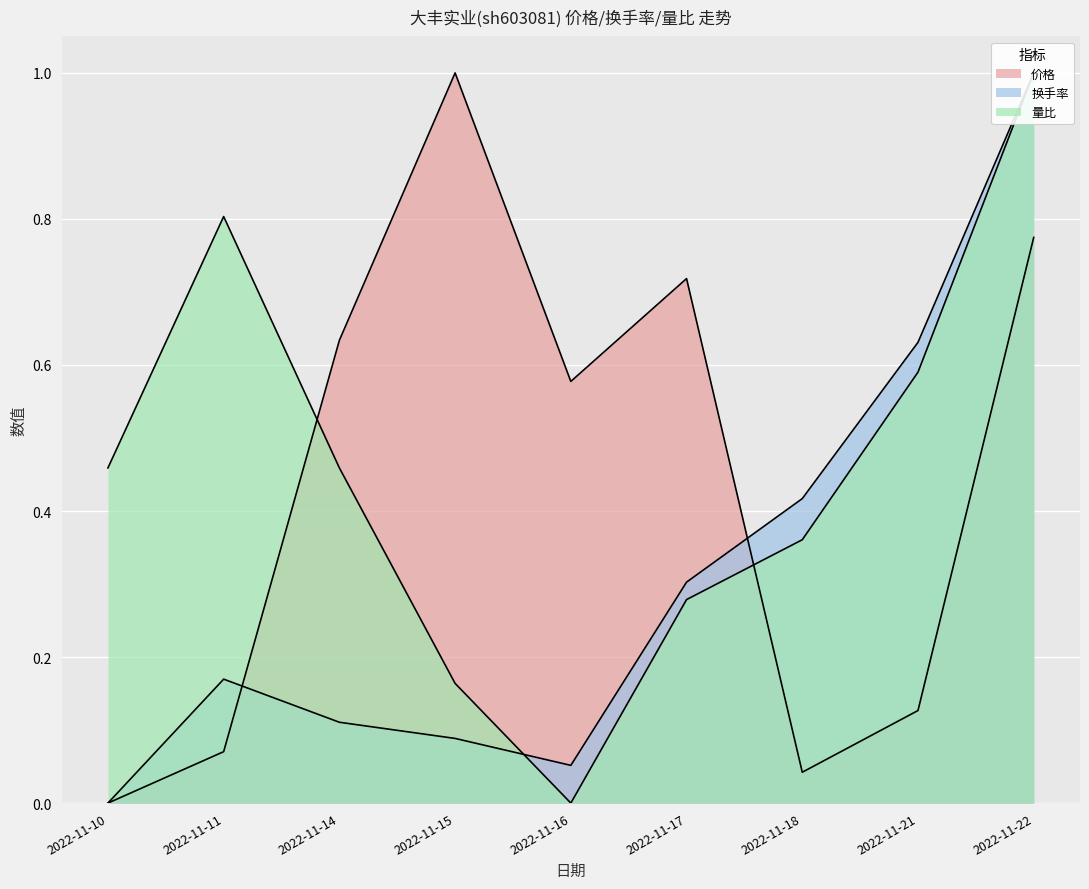

What is the average value of the 换手率 series?

0.3